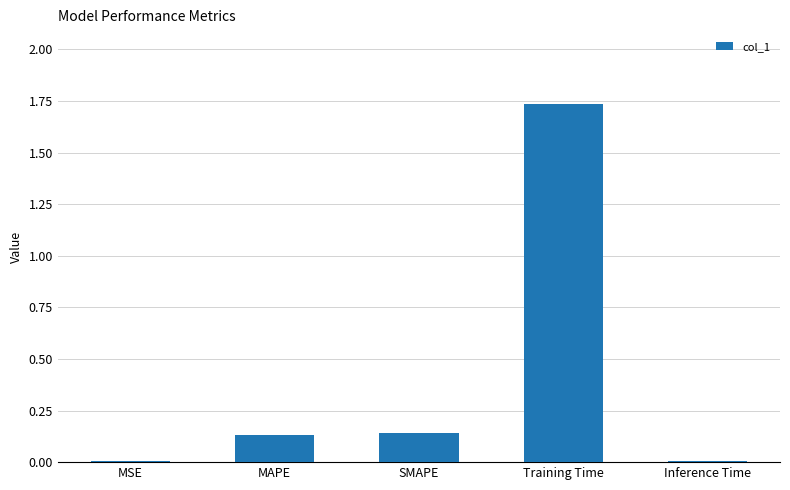

Which has a higher value, MSE or MAPE?

MAPE